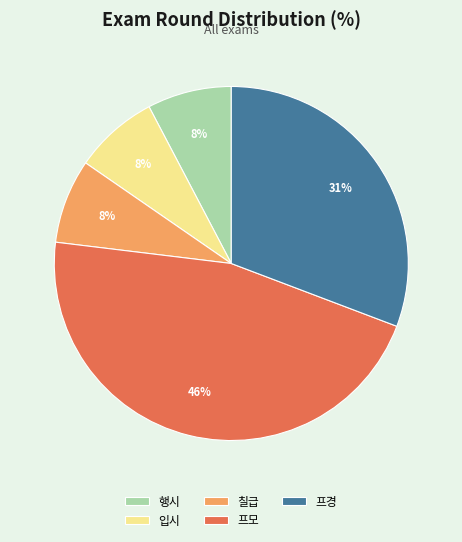

What percentage is the 행시 slice, to the nearest percent?

8%